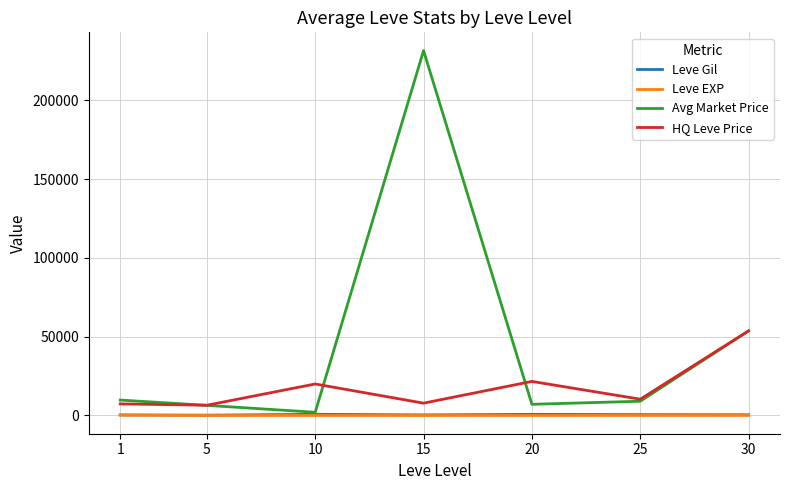

Count the number of data series in this chart.

4